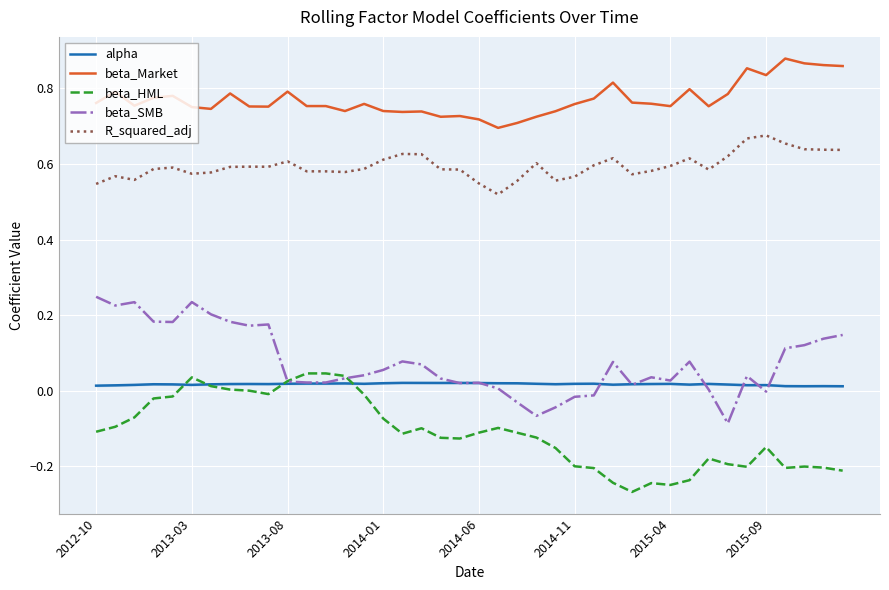

Which series has the largest total across all categories?

beta_Market